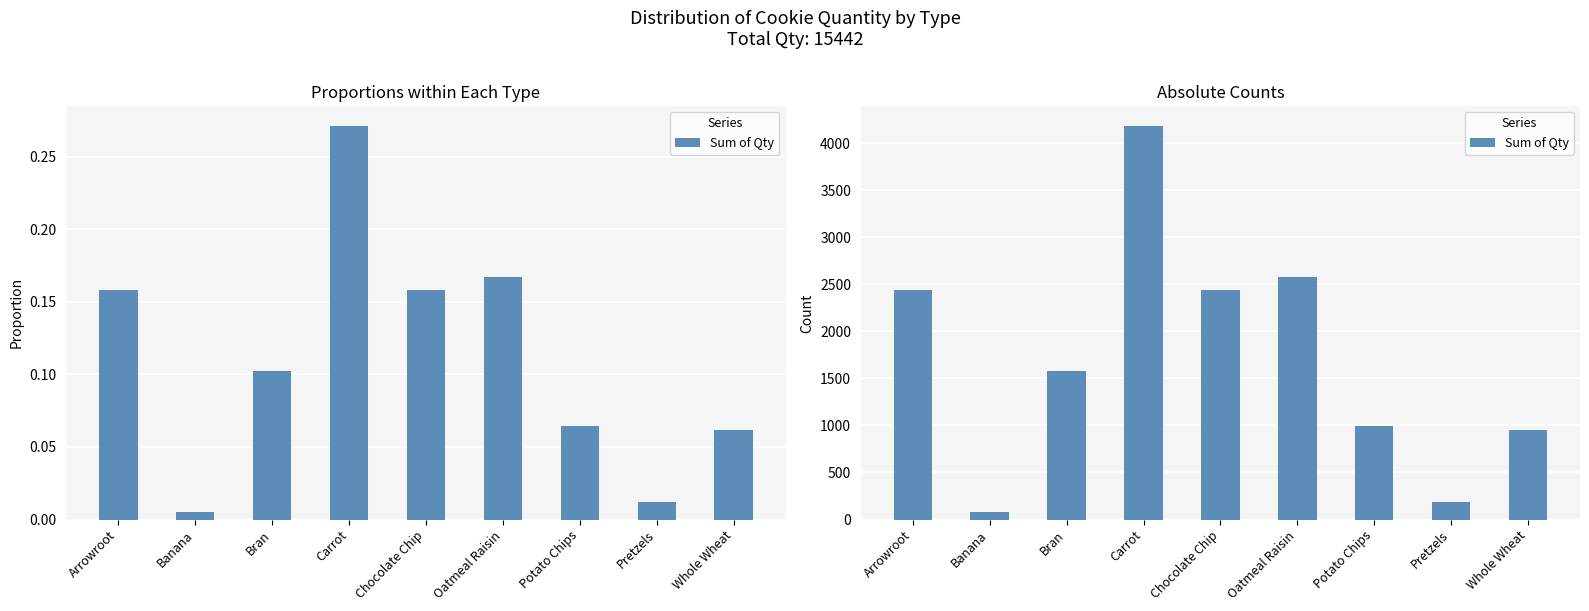

What is the difference between the maximum and minimum values?

4108